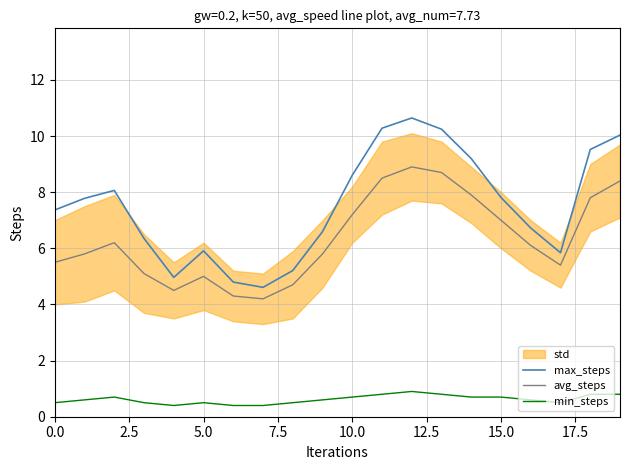

At how many categories does at least one series exceed 9?

6